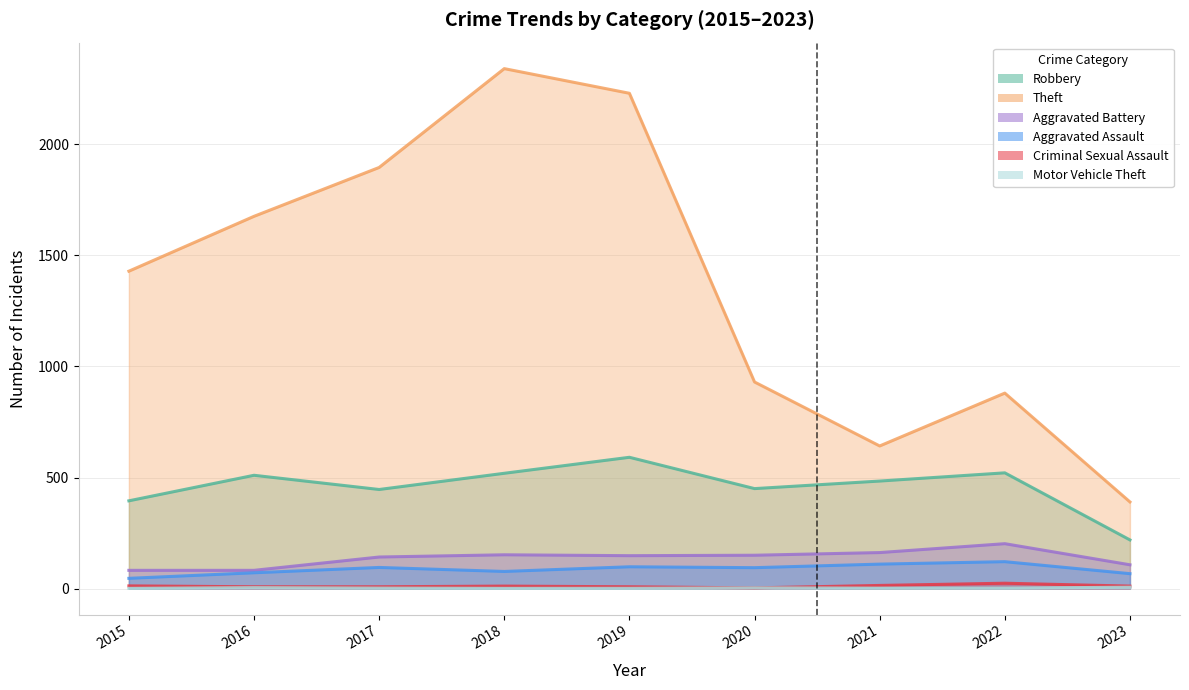

How many data points in Criminal Sexual Assault are above 11?

3